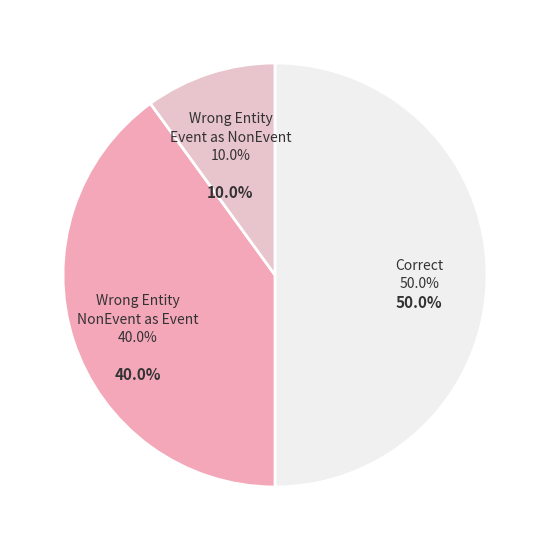

Is it true that Wrong_Entity_NonEvent_as_Event is 40% of the pie?

True